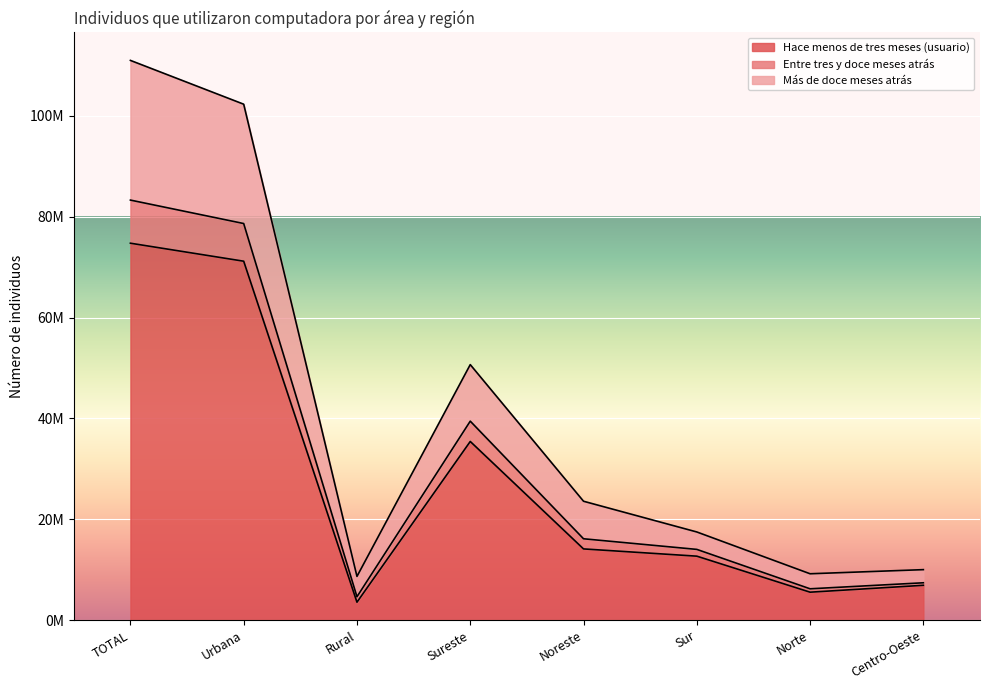

True or false: Hace menos de tres meses (usuario) and Más de doce meses atrás intersect in this chart.

False